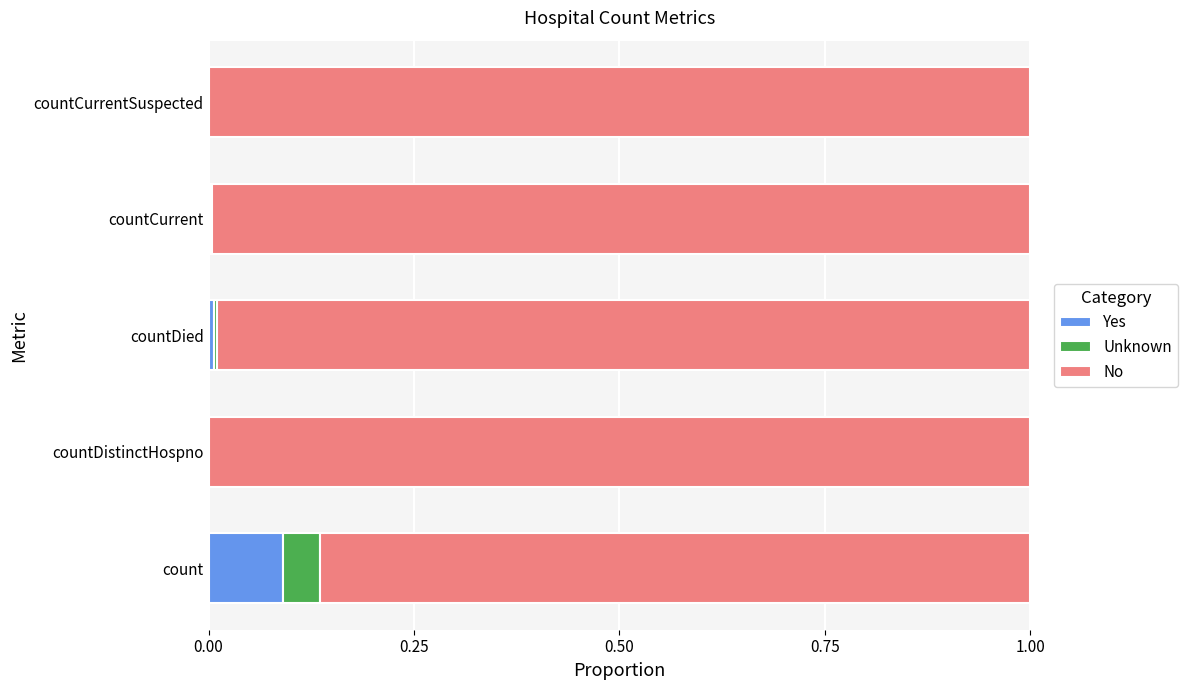

The value of Yes at countCurrent is 0.0. True or false?

True